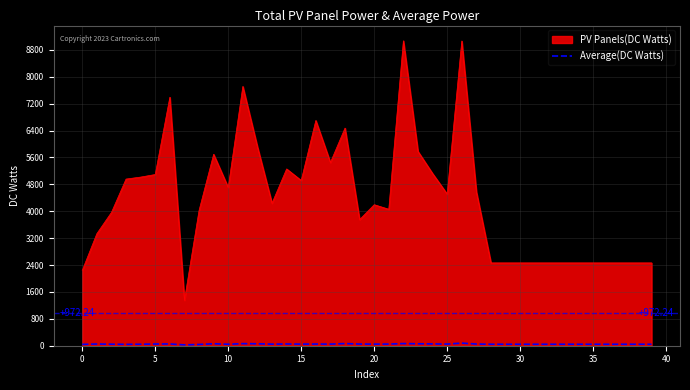

Which series has the largest range (max minus min)?

PV Panels(DC Watts)